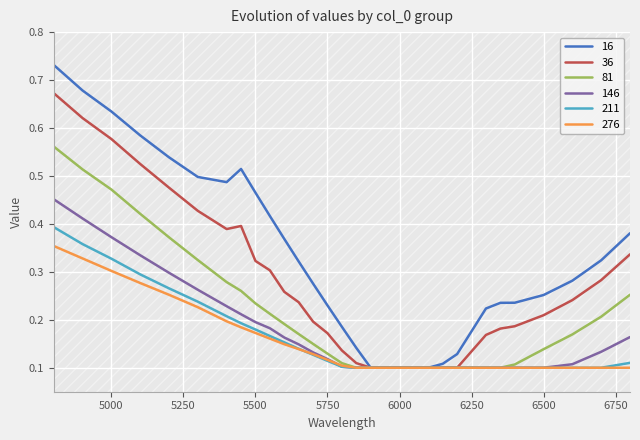

At 4800, list the series in order from largest to smallest.

16, 36, 81, 146, 211, 276